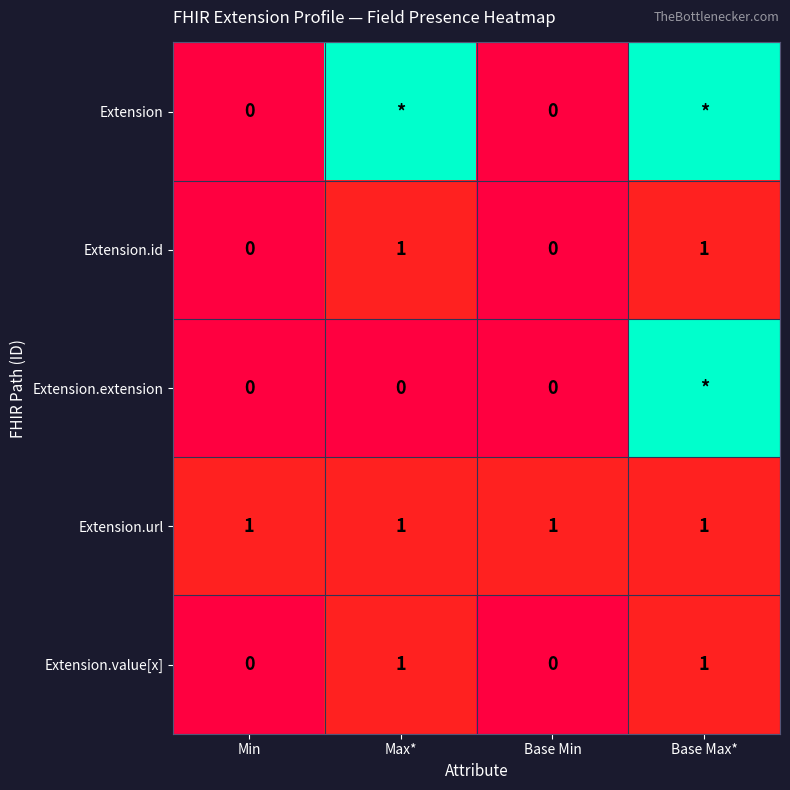

The value of Extension.url at Base Min is 1. True or false?

True